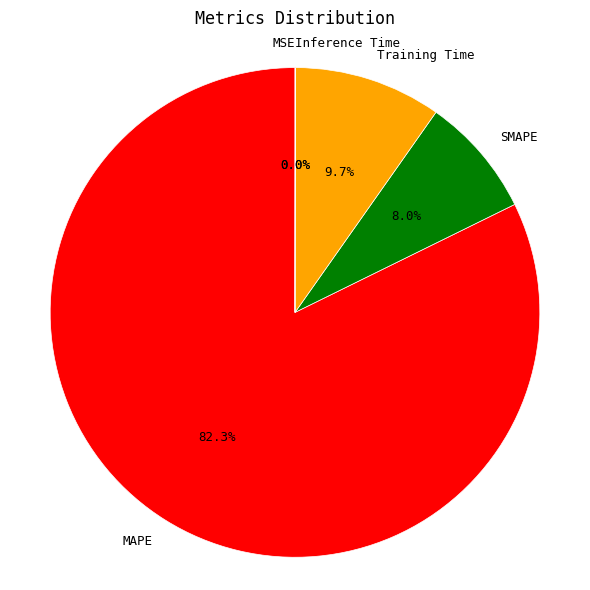

What percentage is the SMAPE slice, to the nearest percent?

8%